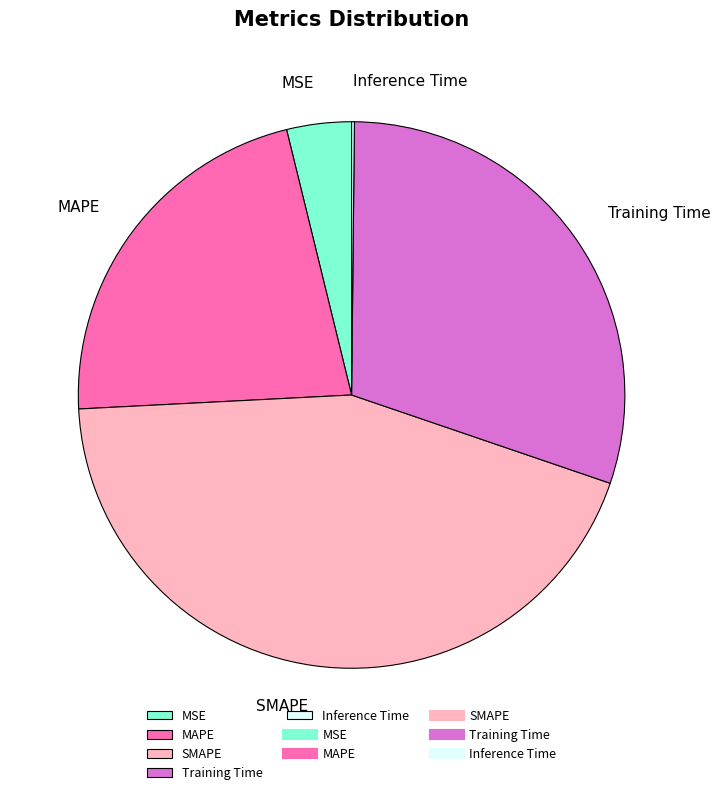

Is there any slice that represents more than half of the pie?

No